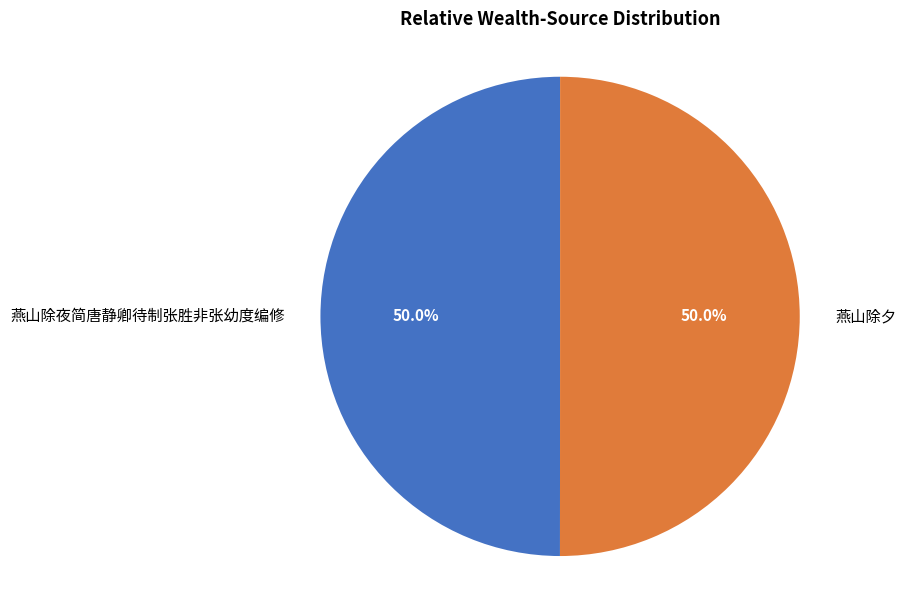

To the nearest percent, what percentage of the pie is 燕山除夕?

50%